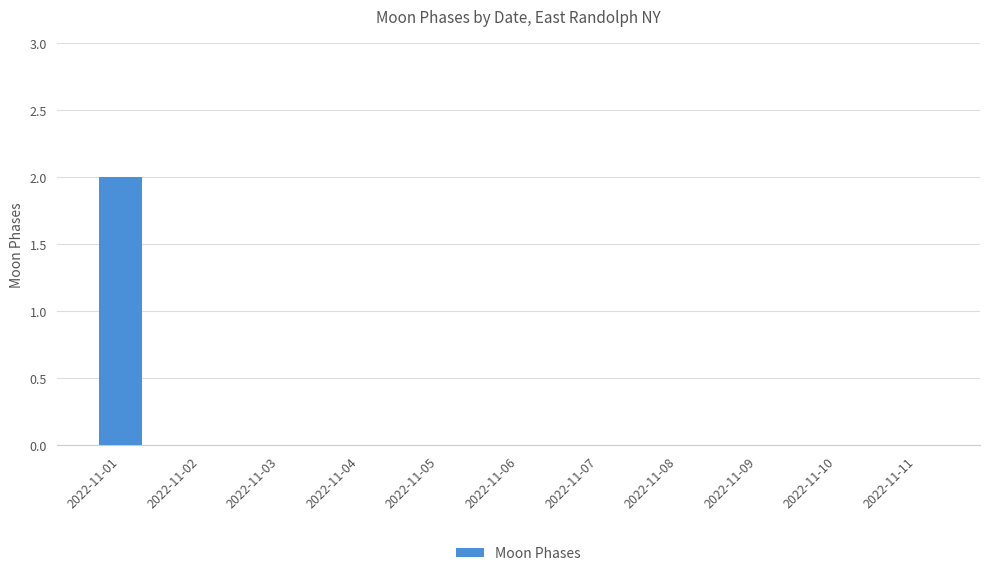

How many data points does each series have?

11